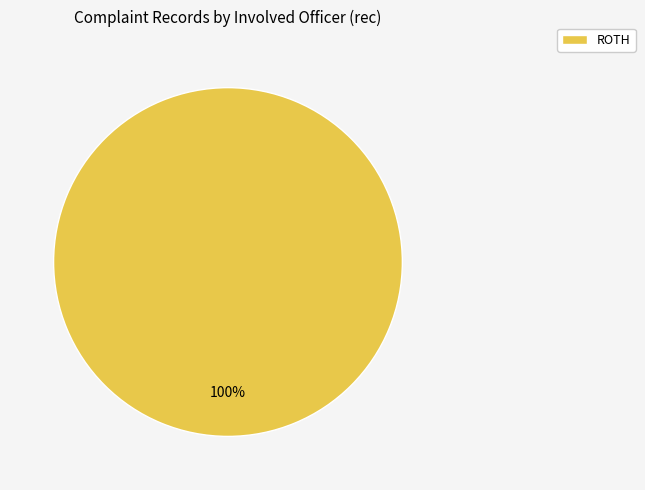

Does any single category account for the majority?

Yes